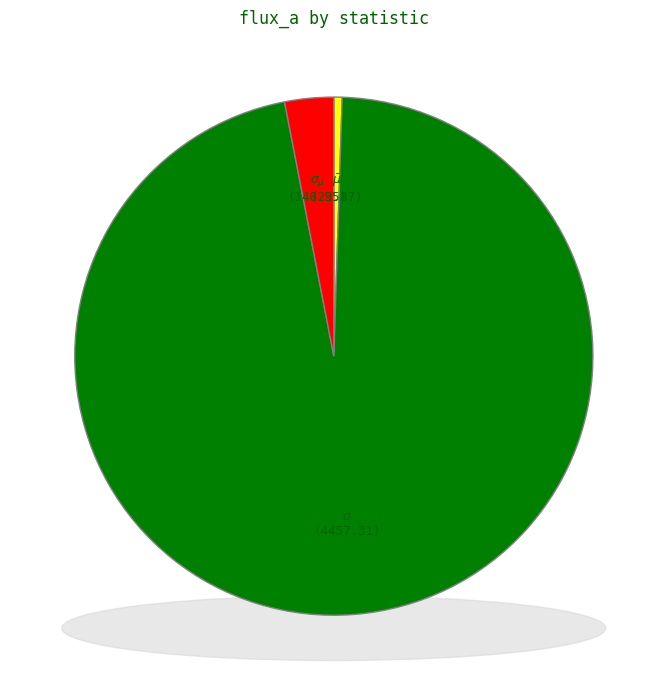

Rank the categories by value from lowest to highest.

$\bar\mu$, $\sigma_{\mu}$, $\sigma$